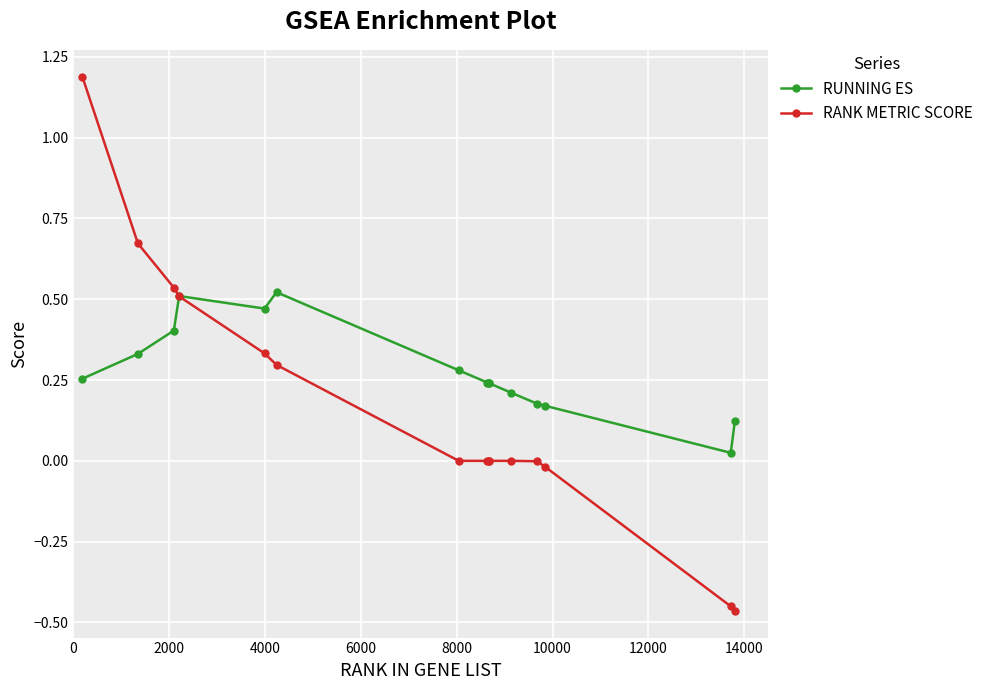

What is the greatest value displayed?

1.2